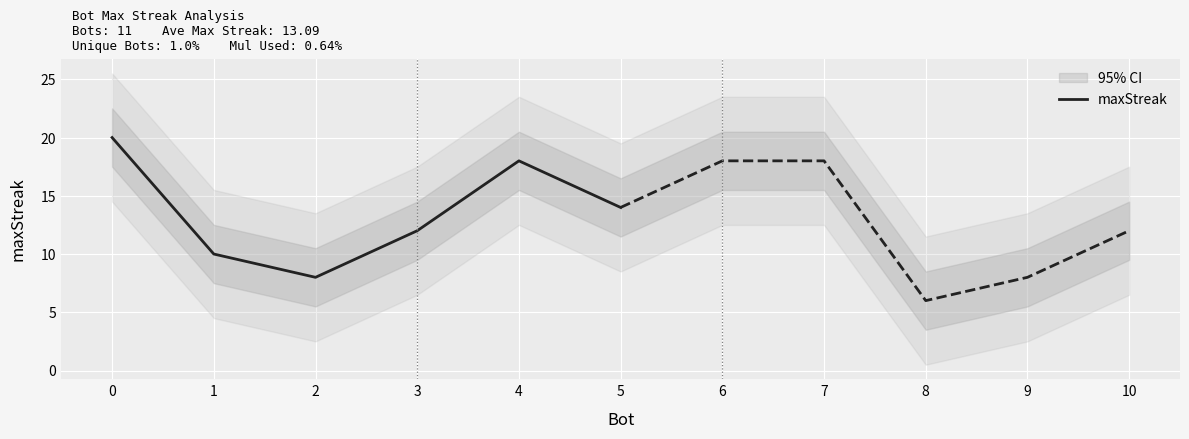

List the labels in order of maxStreak value, largest first.

0, 4, 5, 3, 1, 2